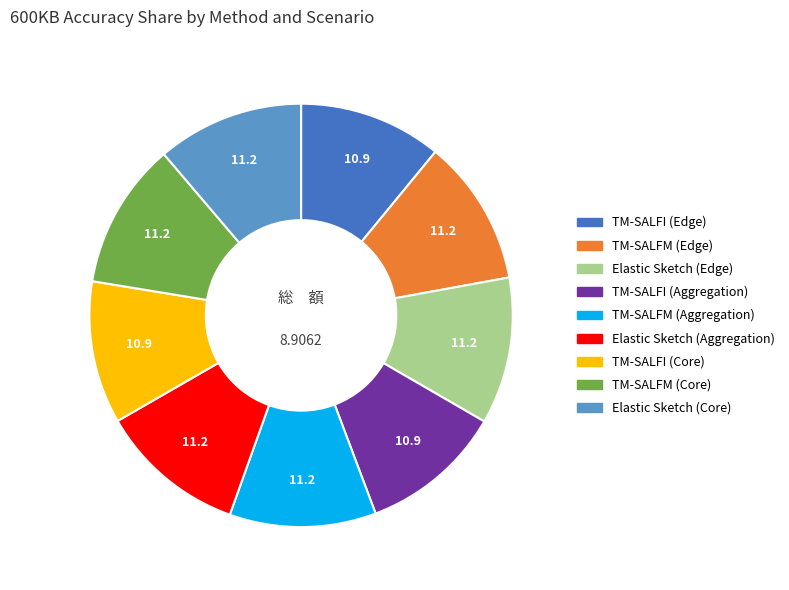

Count the number of slices in the pie.

9